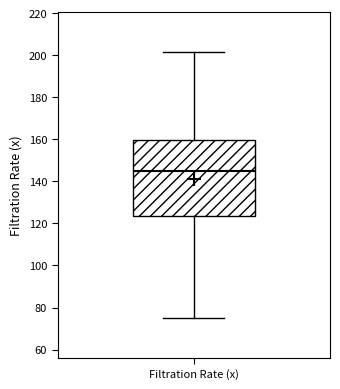

Transcribe this box plot: give where the median line is, the range the box spans, and where the two whiskers end, as read against the y-axis. The values are not printed on the chart, so give them approximately, as read against the axis.

median 146, box 124 to 160, whiskers 76 to 202